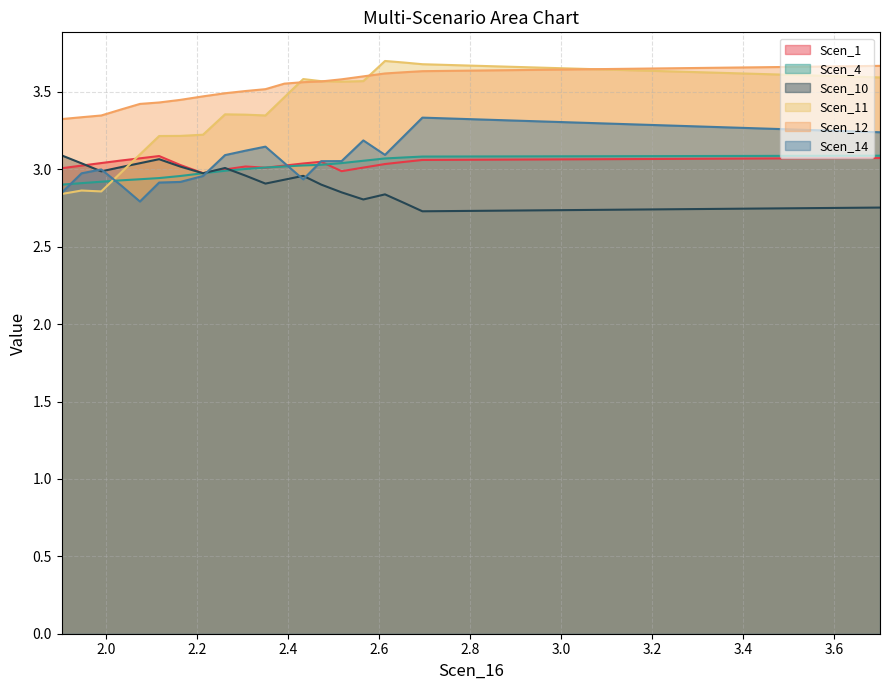

Which series has the largest range (max minus min)?

Scen_11